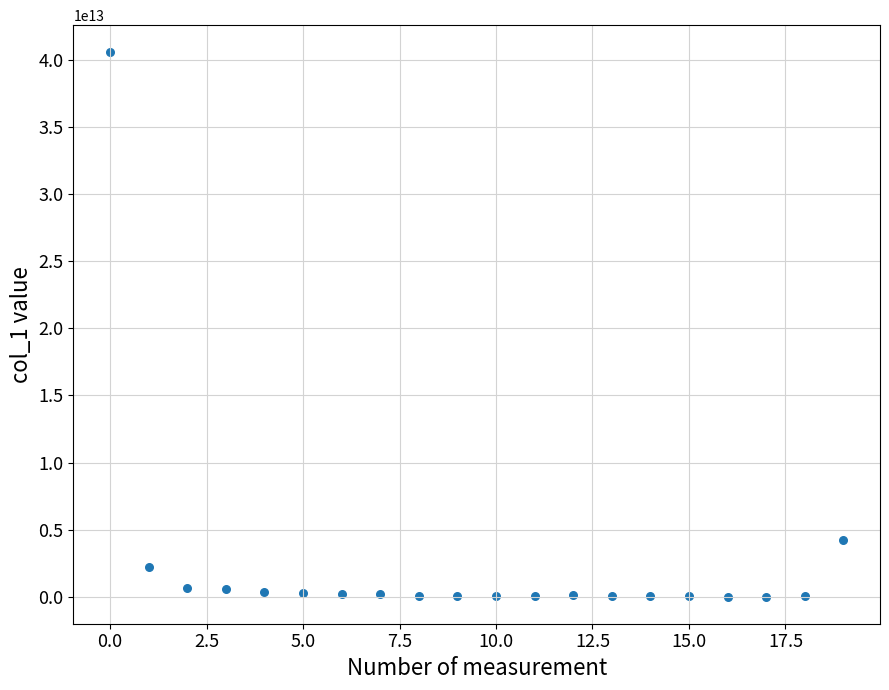

What Y value in the scatter plot is closest to 20293974906242?

4243022222707